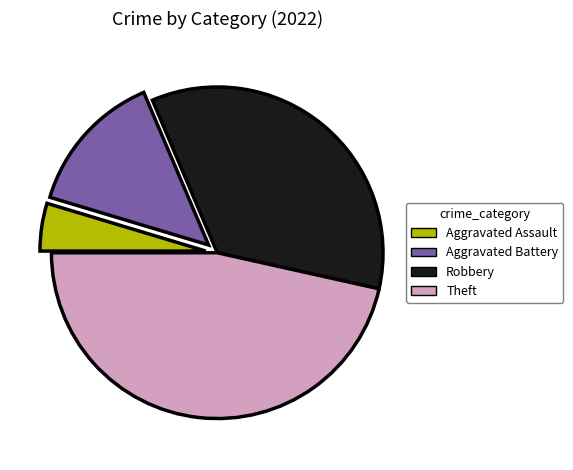

Which slice is the largest?

Theft